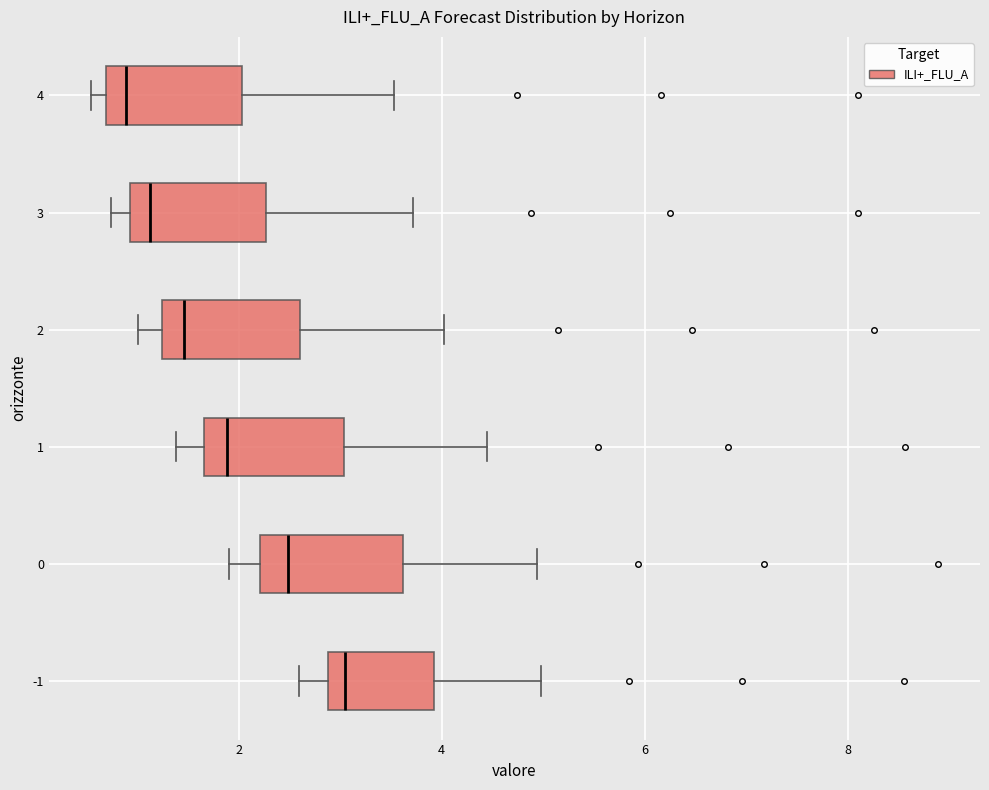

Reading bottom to top, read every box against the x-axis: the position of its median line, the range the box covers, and the ends of its whiskers. The values are not printed on the chart, so give them approximately, as read against the axis.

-1: median 3.0, box 2.8 to 4.0, whiskers 2.6 to 5.0
0: median 2.4, box 2.2 to 3.6, whiskers 2.0 to 5.0
1: median 1.8, box 1.6 to 3.0, whiskers 1.4 to 4.4
2: median 1.4, box 1.2 to 2.6, whiskers 1.0 to 4.0
3: median 1.2, box 1.0 to 2.2, whiskers 0.8 to 3.8
4: median 0.8, box 0.6 to 2.0, whiskers 0.6 (just left of the box's left edge) to 3.6